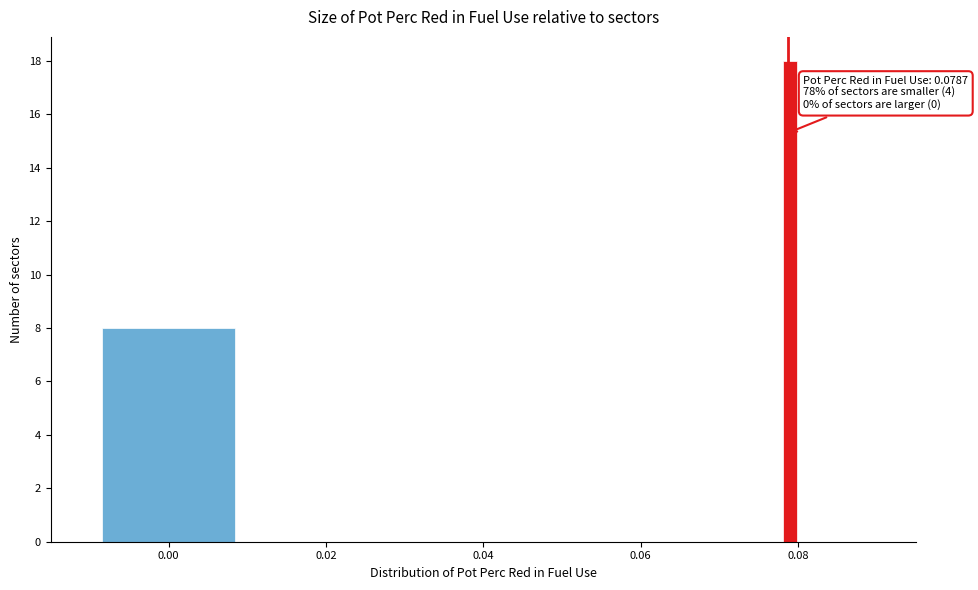

Around what value on the x-axis is the tallest bar? Give the approximate position of its centre, as read against the axis.

0.080